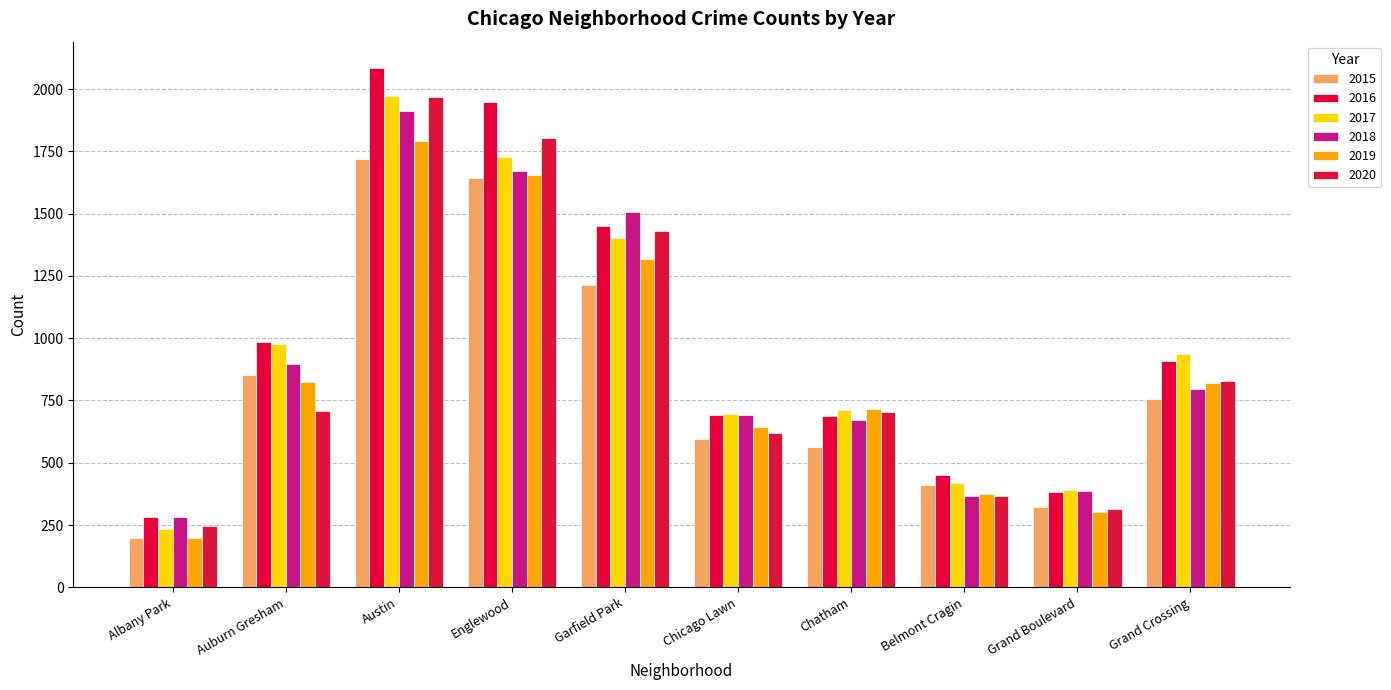

What is the sum of the 2019 values at Chicago Lawn and Belmont Cragin?

1018